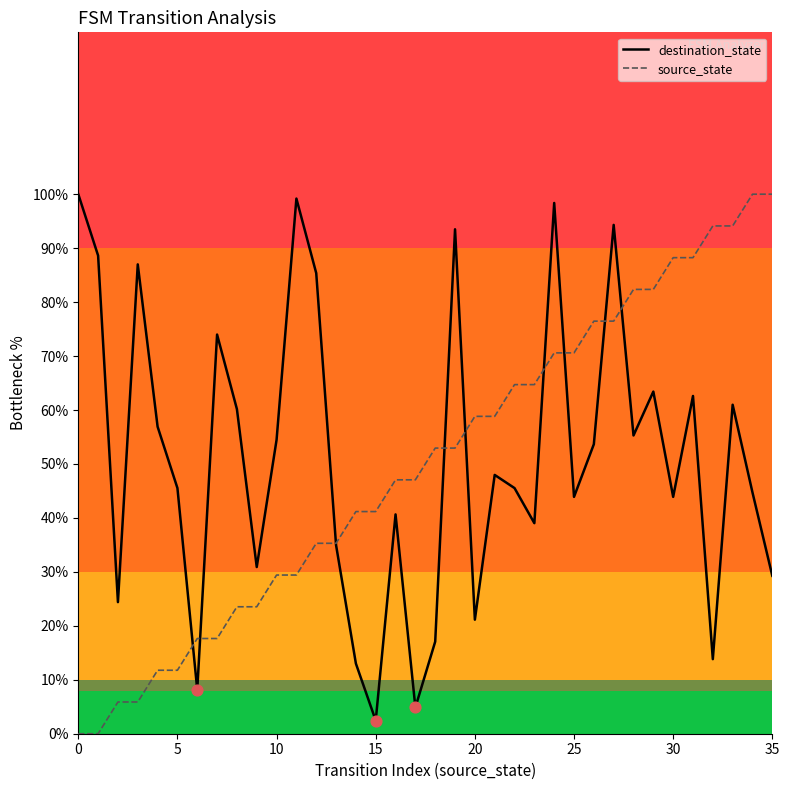

What are all the series names shown in the legend?

destination_state, source_state